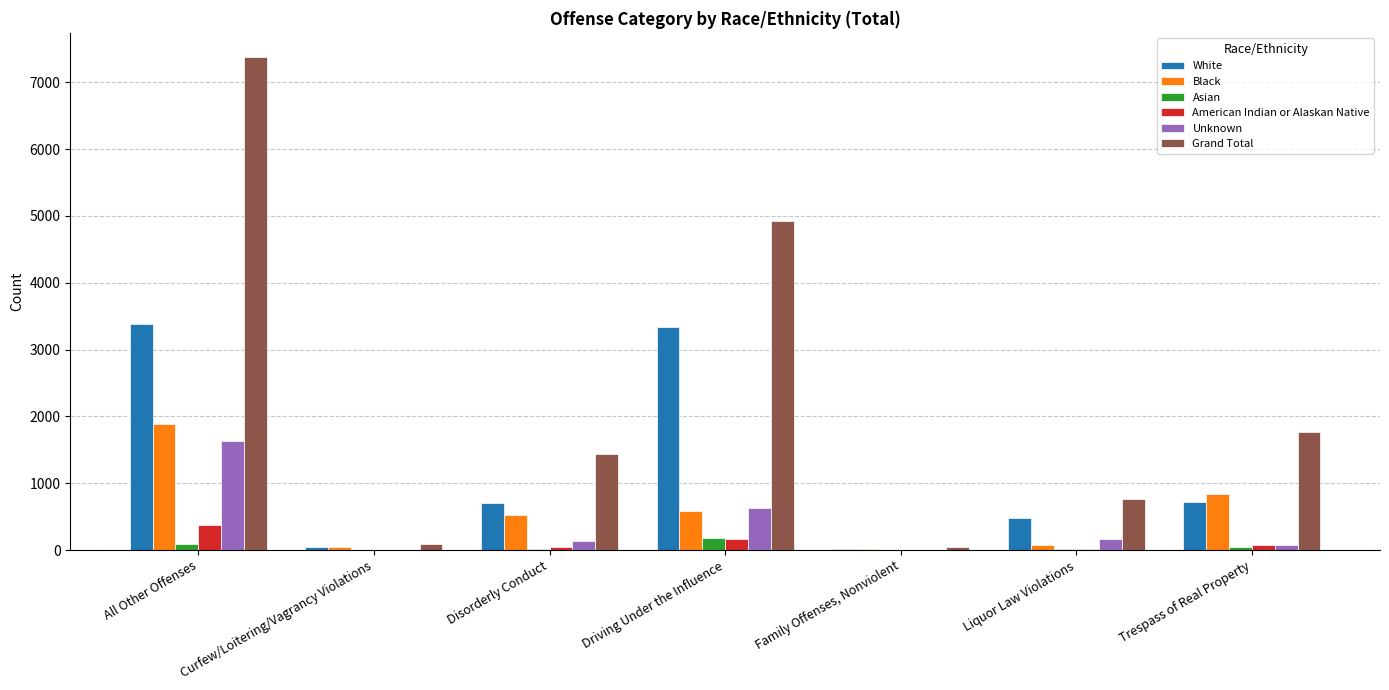

The value of Black at All Other Offenses is 1892. True or false?

True